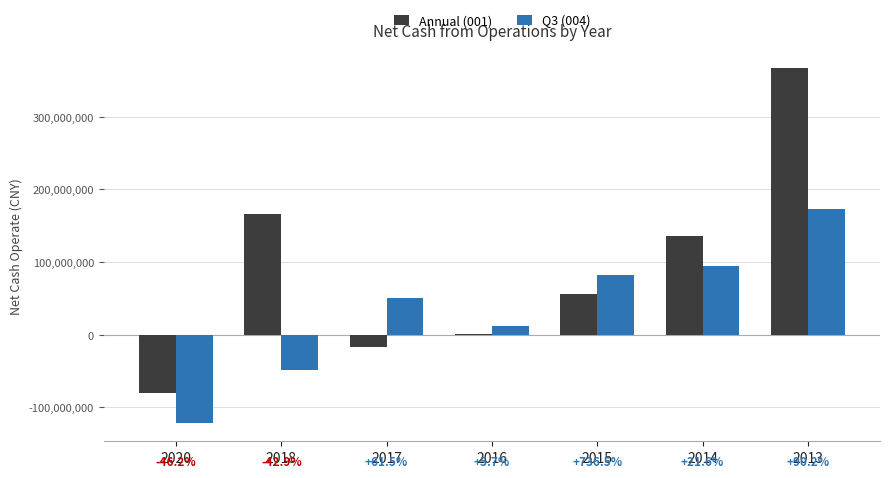

What is the value of the Annual (001) bar at the 3rd from the left?

-16453614.2